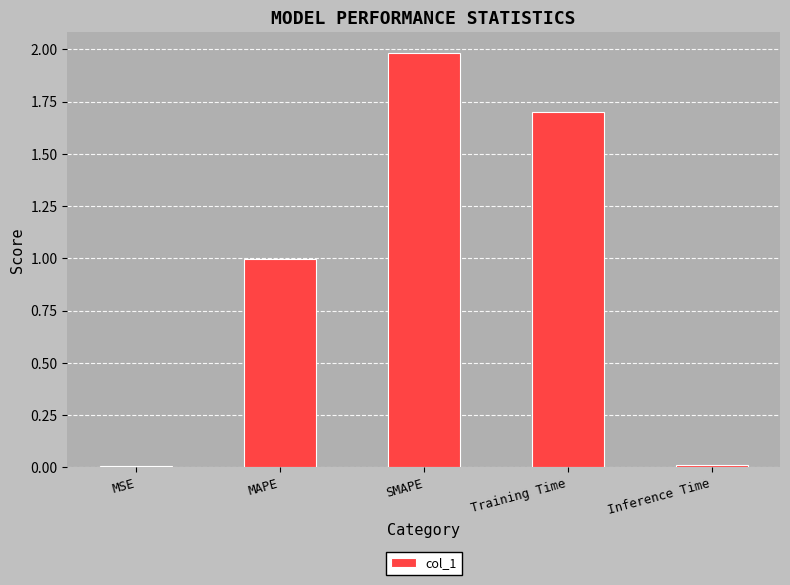

Read the value at MAPE.

1.0